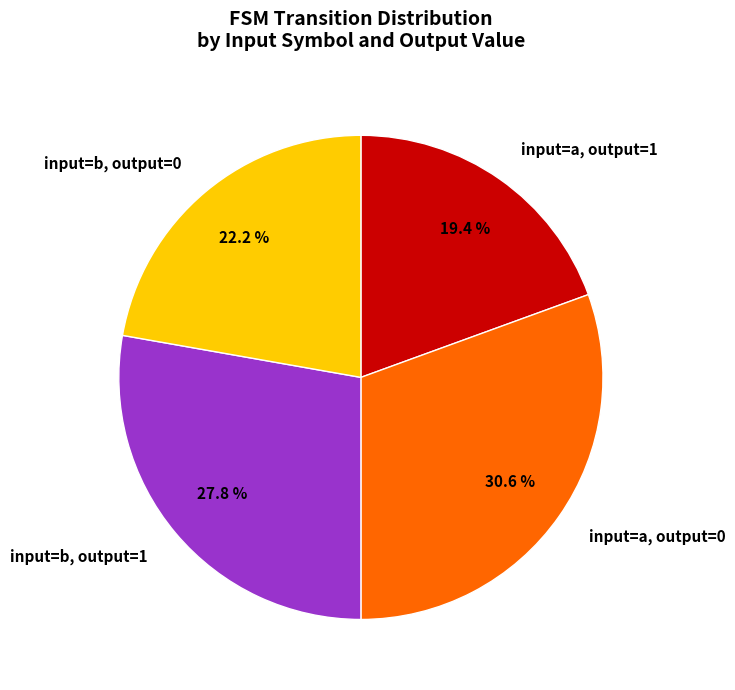

Rank the categories by value from highest to lowest.

input=a, output=0, input=b, output=1, input=b, output=0, input=a, output=1